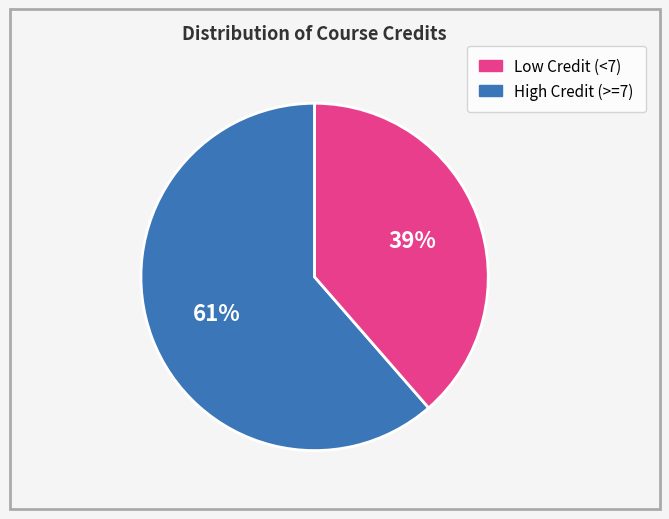

Is there a majority slice in this chart?

Yes